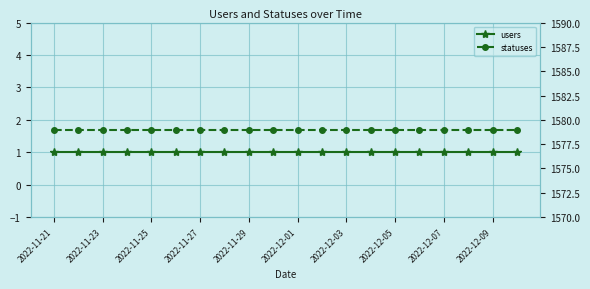

True or false: statuses has more than 1 interior local peaks.

False